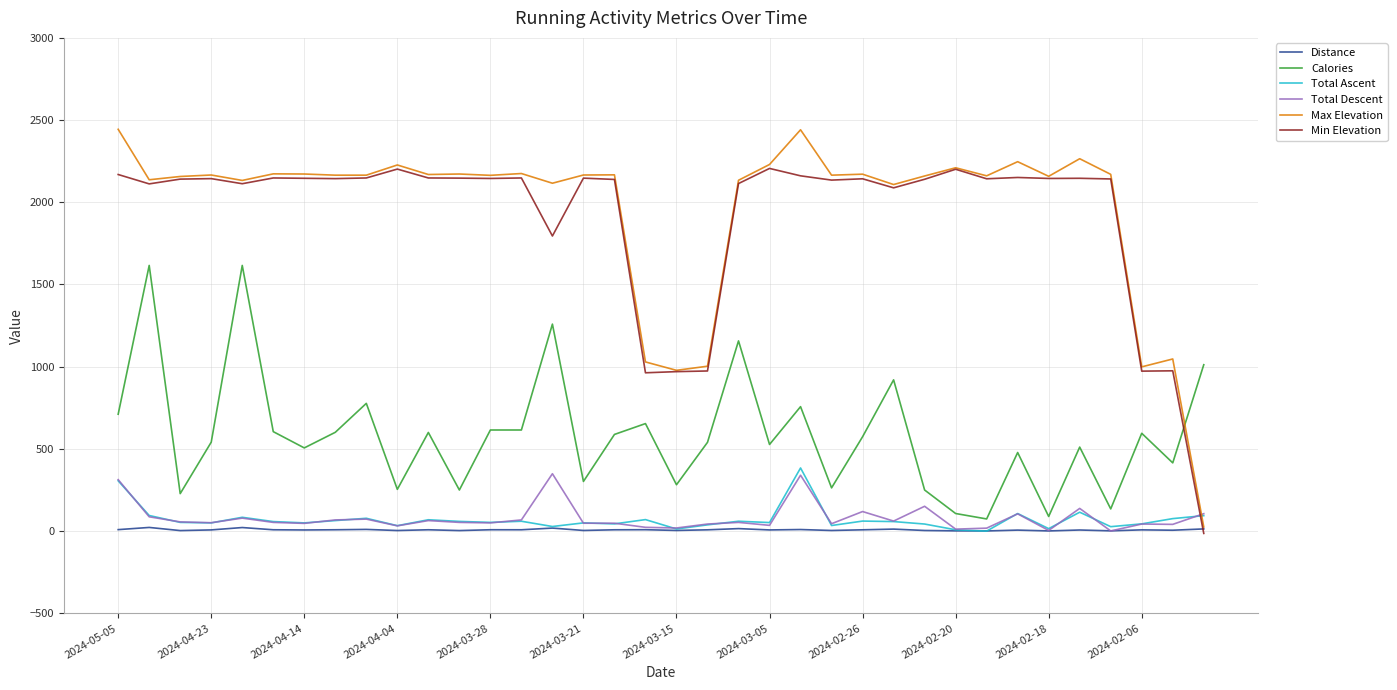

What is the maximum value for Total Ascent?

384.0